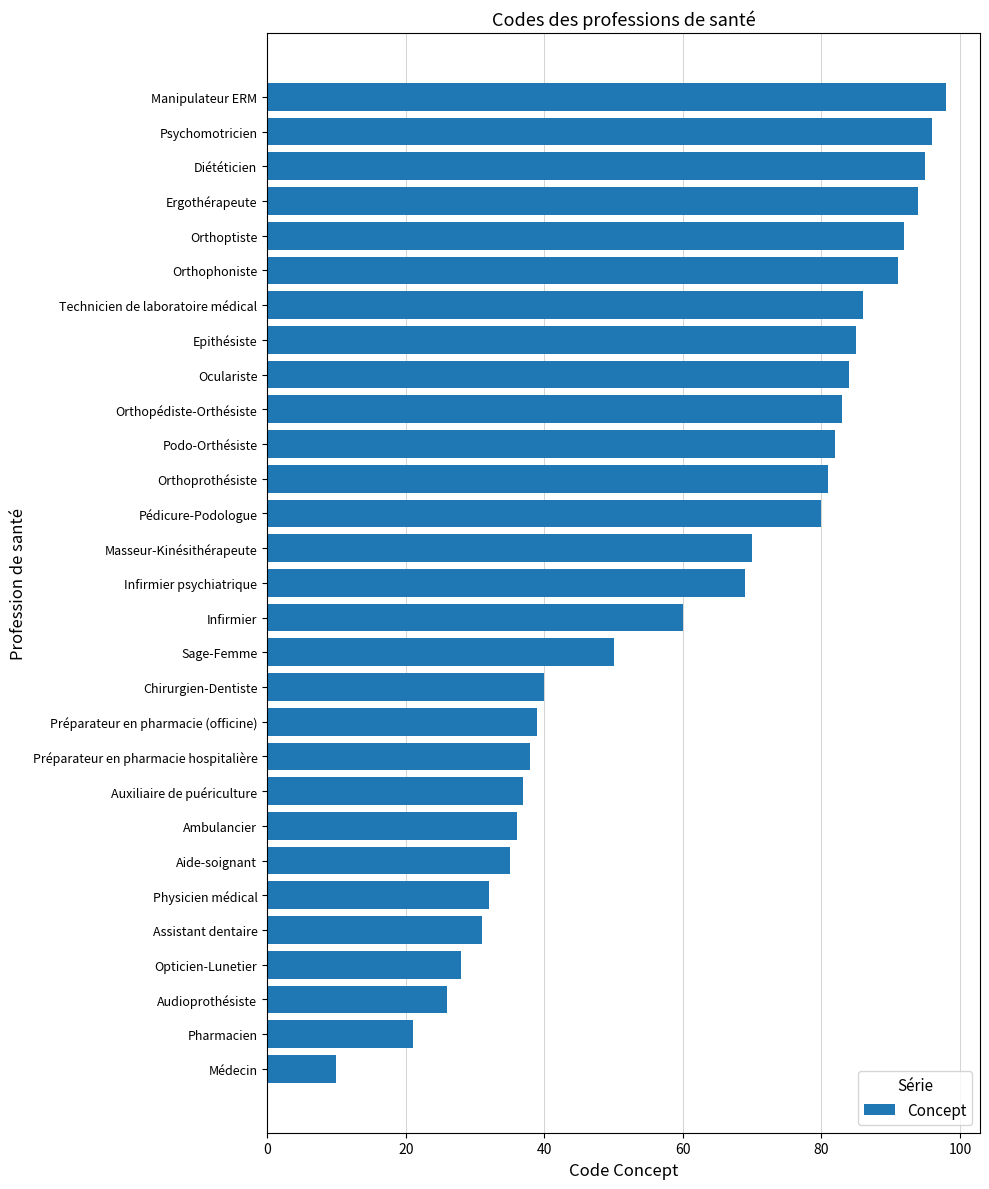

Rank the categories by value from highest to lowest.

Manipulateur ERM, Psychomotricien, Diététicien, Ergothérapeute, Orthoptiste, Orthophoniste, Technicien de laboratoire médical, Epithésiste, Oculariste, Orthopédiste-Orthésiste, Podo-Orthésiste, Orthoprothésiste, Pédicure-Podologue, Masseur-Kinésithérapeute, Infirmier psychiatrique, Infirmier, Sage-Femme, Chirurgien-Dentiste, Préparateur en pharmacie (officine), Préparateur en pharmacie hospitalière, Auxiliaire de puériculture, Ambulancier, Aide-soignant, Physicien médical, Assistant dentaire, Opticien-Lunetier, Audioprothésiste, Pharmacien, Médecin